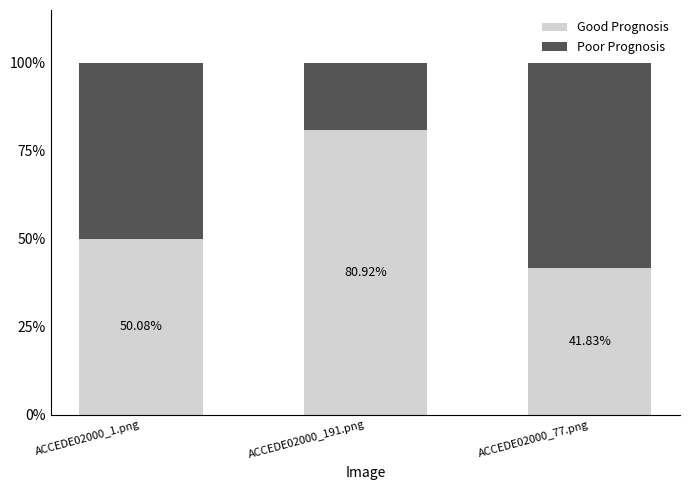

At ACCEDE02000_191.png, list the series in order from smallest to largest.

Poor Prognosis, Good Prognosis